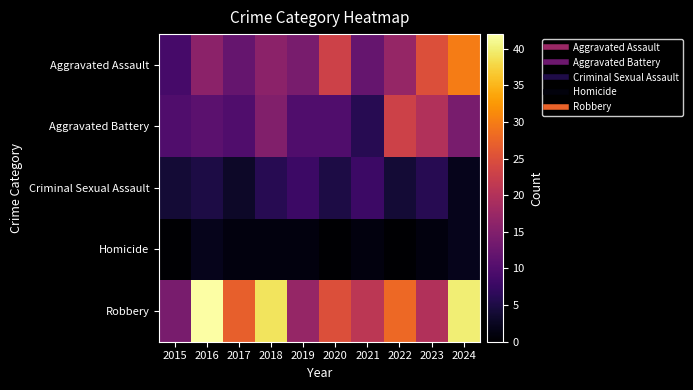

Rank the series by their maximum value, from lowest to highest.

Homicide, Criminal Sexual Assault, Aggravated Battery, Aggravated Assault, Robbery